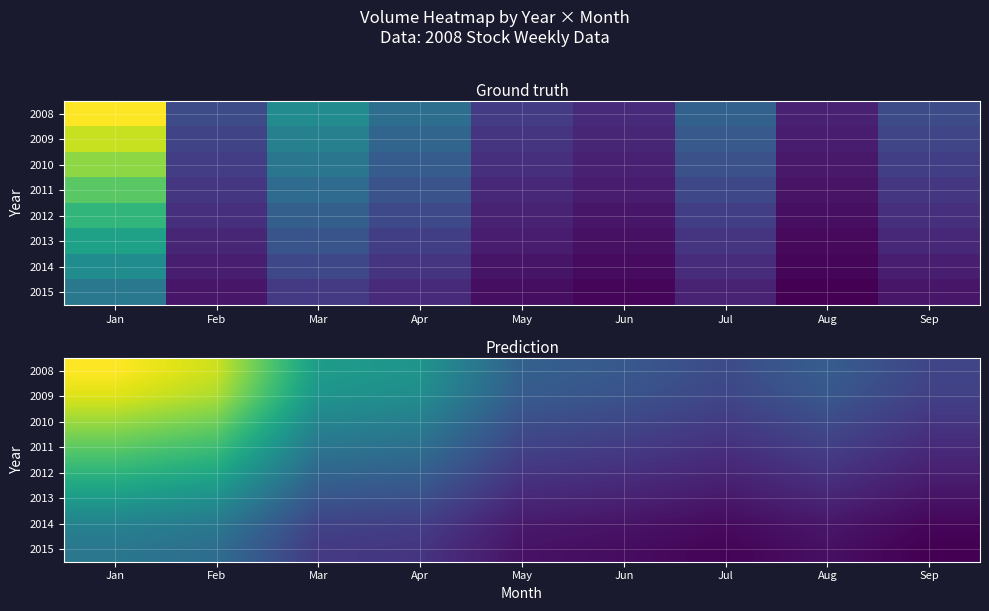

The 2010 series shows 5263711.9 at Feb. True or false?

True